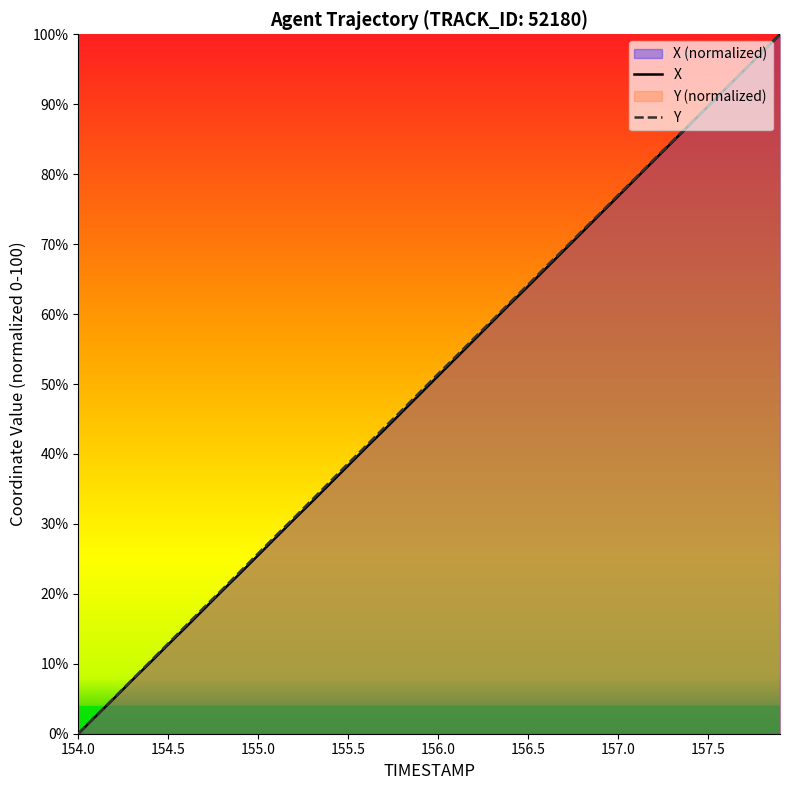

How many series are shown in this chart?

2